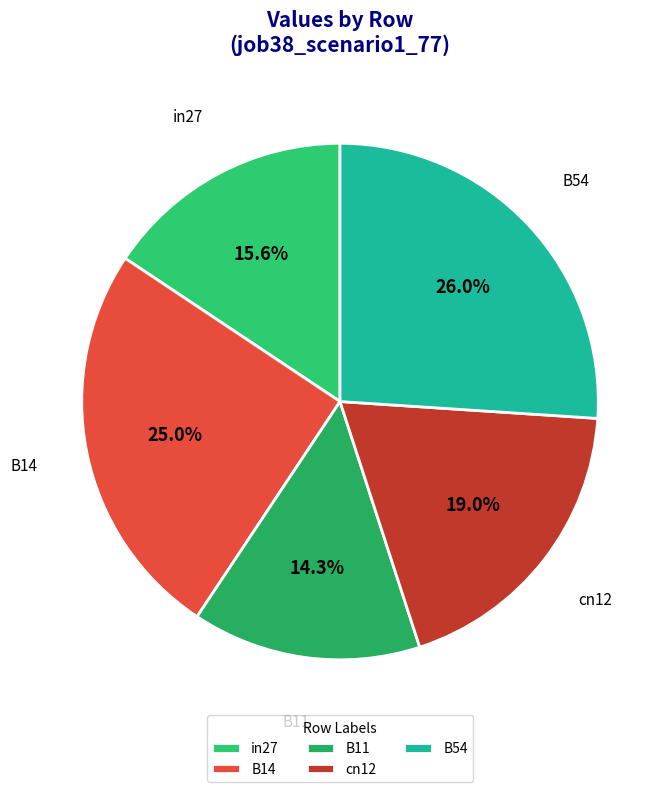

How many slices are in this pie chart?

5